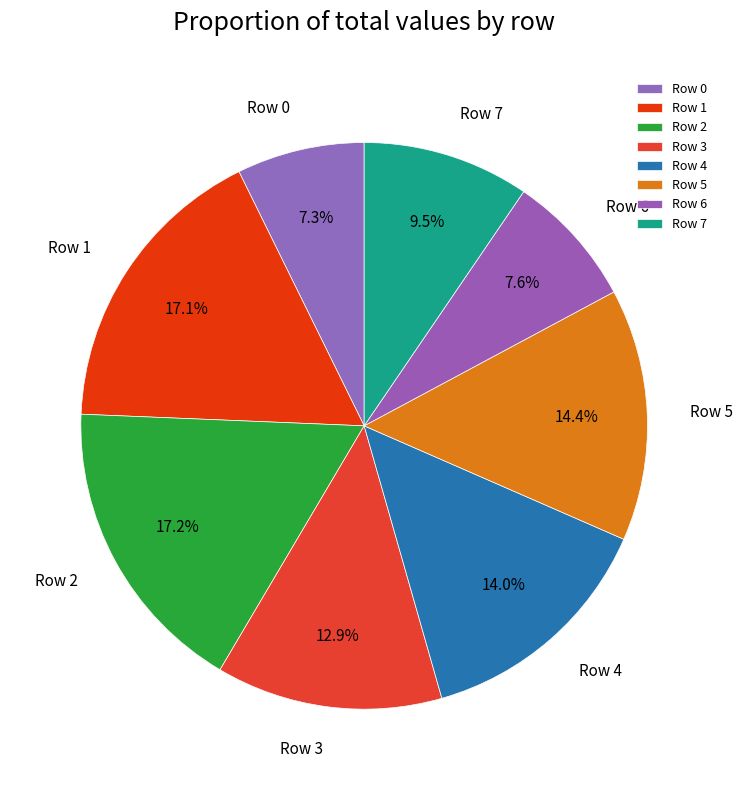

To the nearest percent, what percentage of the pie is Row 5?

14%